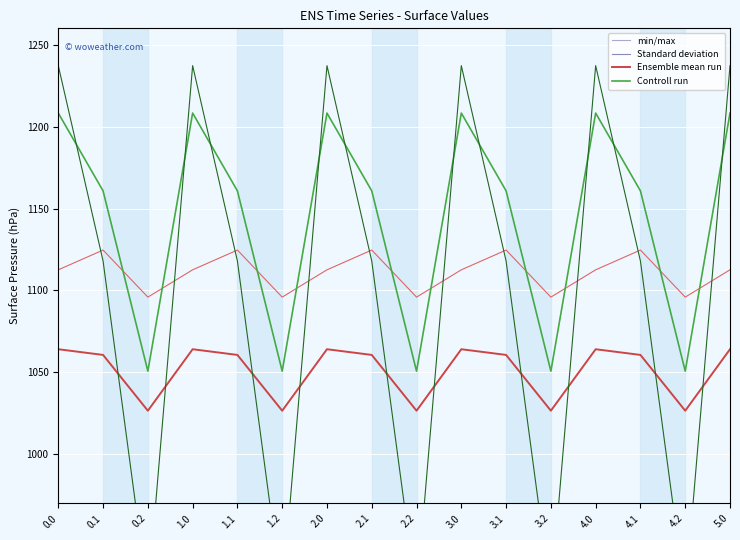

What is the label of the 10th point from the left?

3.0